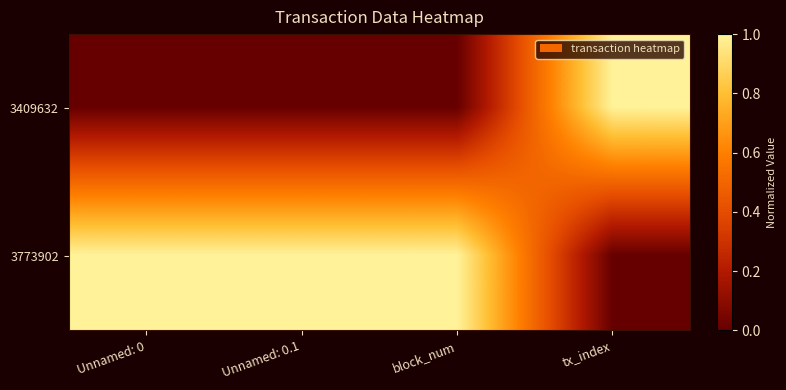

Rank the series at block_num from highest to lowest value.

3773902, 3409632